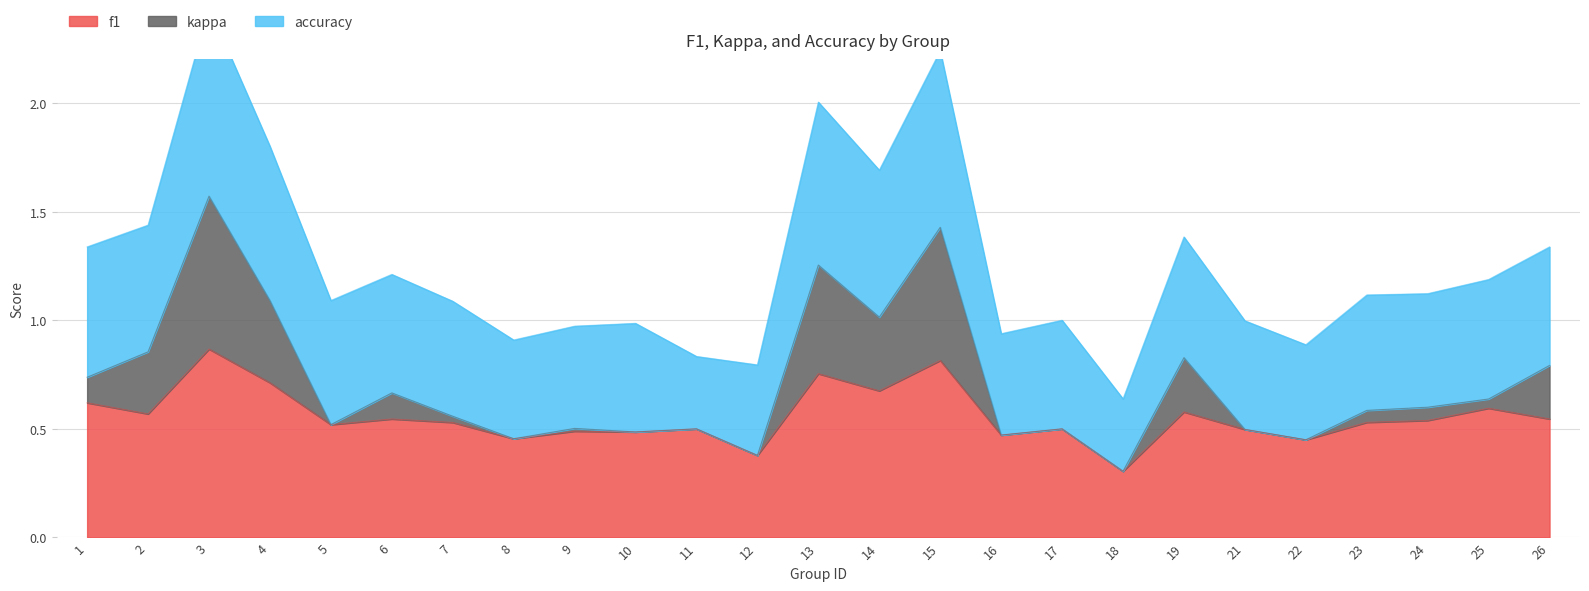

Reading left to right, extract all data points from this chart.

f1: 0.6	0.6	0.9	0.7	0.5	0.5	0.5	0.5	0.5	0.5	0.5	0.4	0.8	0.7	0.8	0.5	0.5	0.3	0.6	0.5	0.4	0.5	0.5	0.6	0.5
kappa: 0.1	0.3	0.7	0.4	-0.2	0.1	0.0	-0.1	0.0	0.0	0.0	-0.2	0.5	0.3	0.6	-0.1	-0.0	-0.3	0.2	0.0	-0.2	0.1	0.1	0.0	0.2
accuracy: 0.6	0.6	0.9	0.7	0.6	0.5	0.5	0.5	0.5	0.5	0.3	0.4	0.8	0.7	0.8	0.5	0.5	0.3	0.6	0.5	0.4	0.5	0.5	0.6	0.5